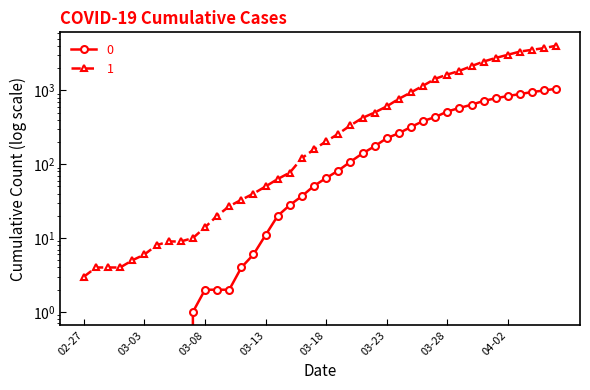

At which category is the sum across all series the highest?

2020-04-06